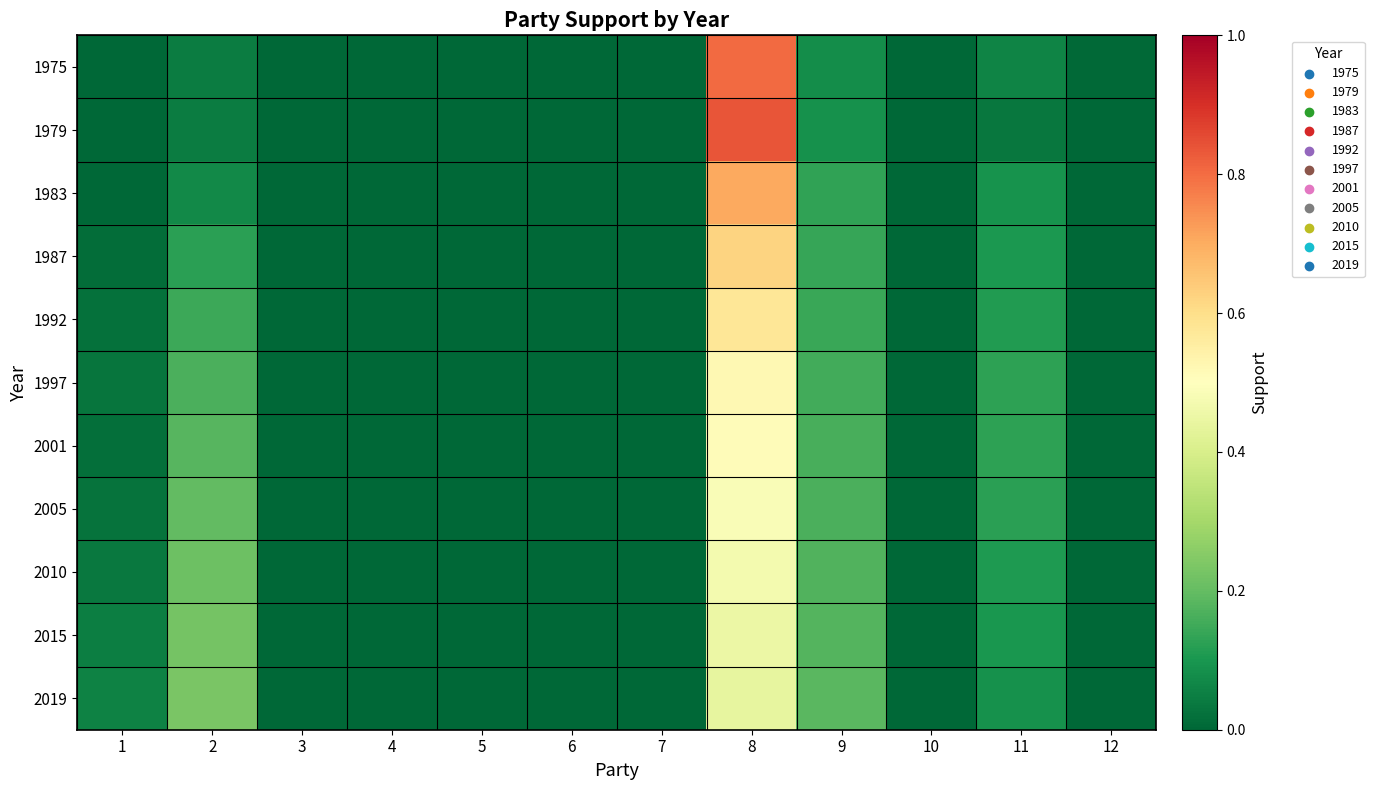

Reading left to right, list all the values displayed in this chart.

1975: 1=0.0	2=0.0	3=0.0	4=0.0	5=0.0	6=0.0	7=0.0	8=0.8	9=0.1	10=0.0	11=0.1	12=0.0
1979: 1=0.0	2=0.0	3=0.0	4=0.0	5=0.0	6=0.0	7=0.0	8=0.8	9=0.1	10=0.0	11=0.0	12=0.0
1983: 1=0.0	2=0.1	3=0.0	4=0.0	5=0.0	6=0.0	7=0.0	8=0.7	9=0.1	10=0.0	11=0.1	12=0.0
1987: 1=0.0	2=0.1	3=0.0	4=0.0	5=0.0	6=0.0	7=0.0	8=0.6	9=0.1	10=0.0	11=0.1	12=0.0
1992: 1=0.0	2=0.1	3=0.0	4=0.0	5=0.0	6=0.0	7=0.0	8=0.6	9=0.1	10=0.0	11=0.1	12=0.0
1997: 1=0.0	2=0.2	3=0.0	4=0.0	5=0.0	6=0.0	7=0.0	8=0.5	9=0.2	10=0.0	11=0.1	12=0.0
2001: 1=0.0	2=0.2	3=0.0	4=0.0	5=0.0	6=0.0	7=0.0	8=0.5	9=0.2	10=0.0	11=0.1	12=0.0
2005: 1=0.0	2=0.2	3=0.0	4=0.0	5=0.0	6=0.0	7=0.0	8=0.5	9=0.2	10=0.0	11=0.1	12=0.0
2010: 1=0.0	2=0.2	3=0.0	4=0.0	5=0.0	6=0.0	7=0.0	8=0.5	9=0.2	10=0.0	11=0.1	12=0.0
2015: 1=0.0	2=0.2	3=0.0	4=0.0	5=0.0	6=0.0	7=0.0	8=0.5	9=0.2	10=0.0	11=0.1	12=0.0
2019: 1=0.1	2=0.2	3=0.0	4=0.0	5=0.0	6=0.0	7=0.0	8=0.4	9=0.2	10=0.0	11=0.1	12=0.0